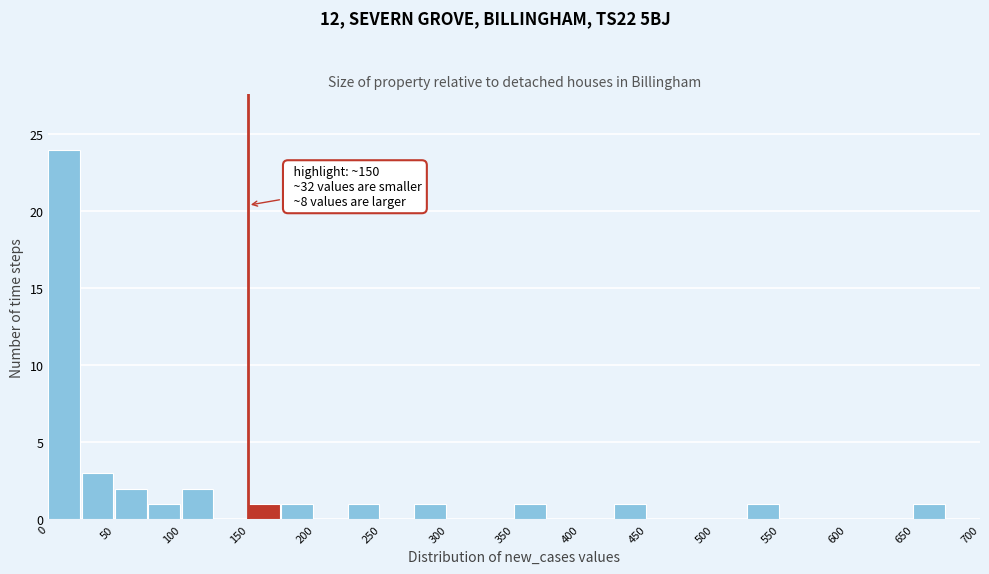

Over which range of the x-axis is the bar tallest?

0 to 25